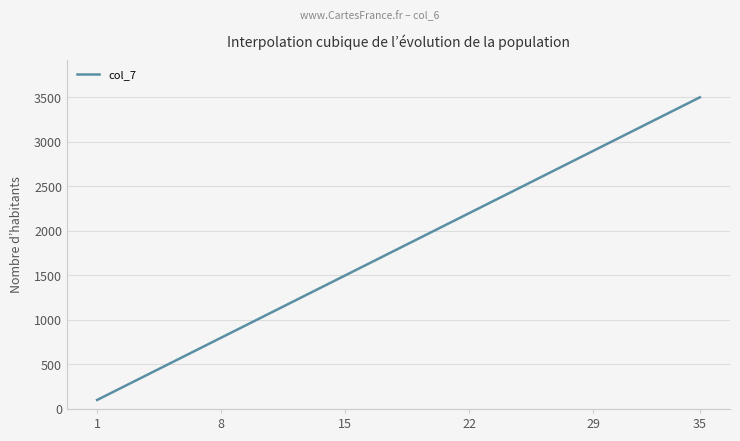

What is the difference between the maximum and minimum values?

3400.0